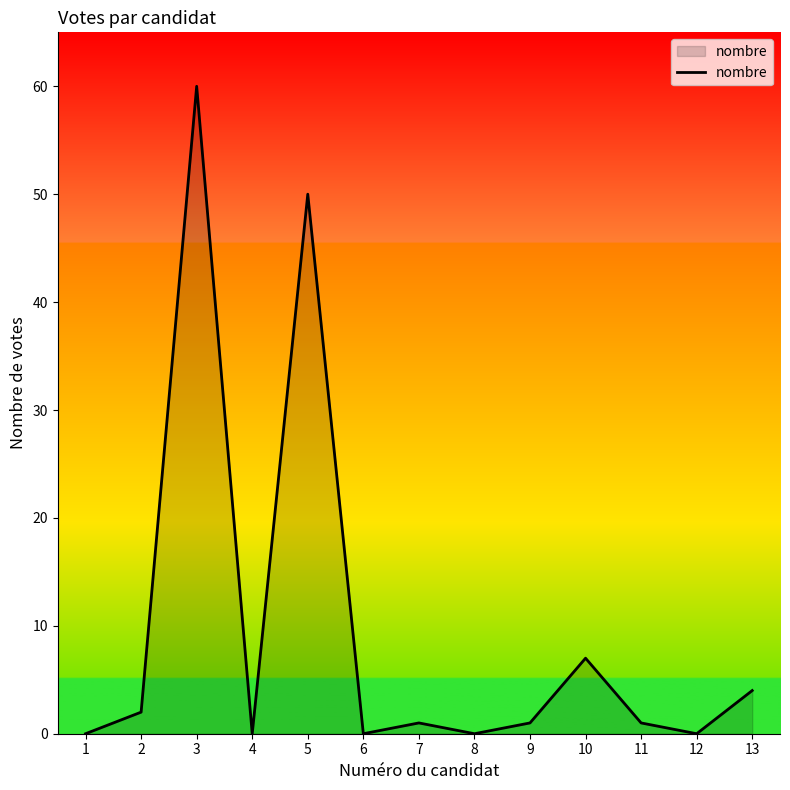

Reading right to left, transcribe all the data shown in this chart.

4	0	1	7	1	0	1	0	50	0	60	2	0